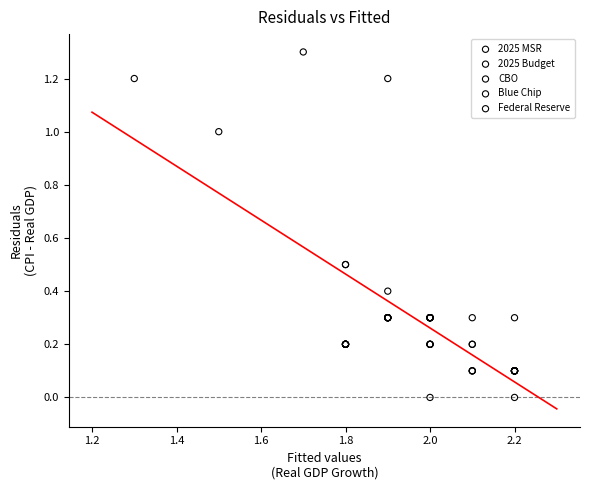

Which series reaches the maximum Y coordinate?

Blue Chip